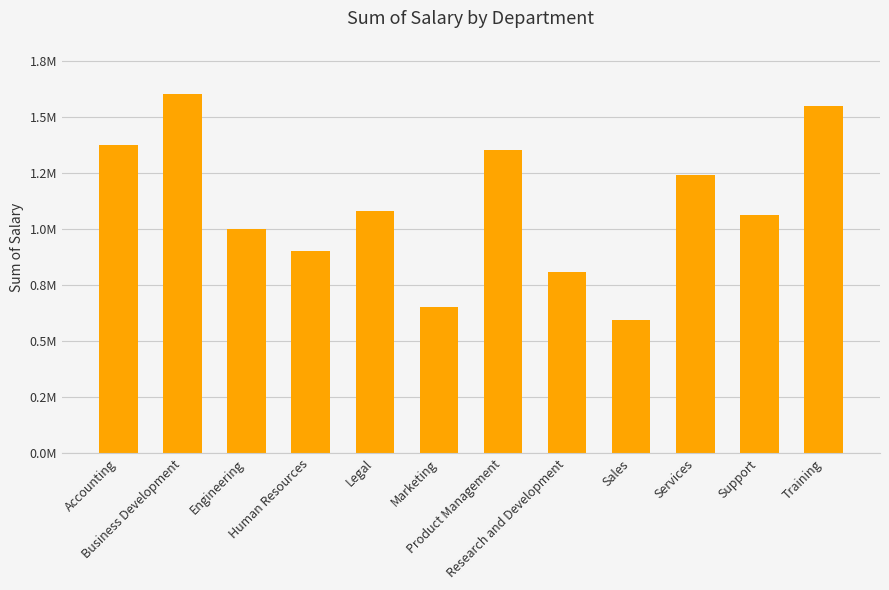

What is the ratio of the value at Support to the value at Product Management?

0.8